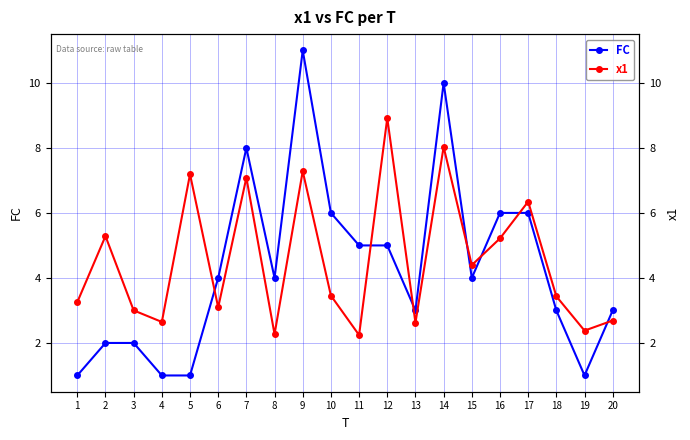

At how many categories does at least one series exceed 3?

16